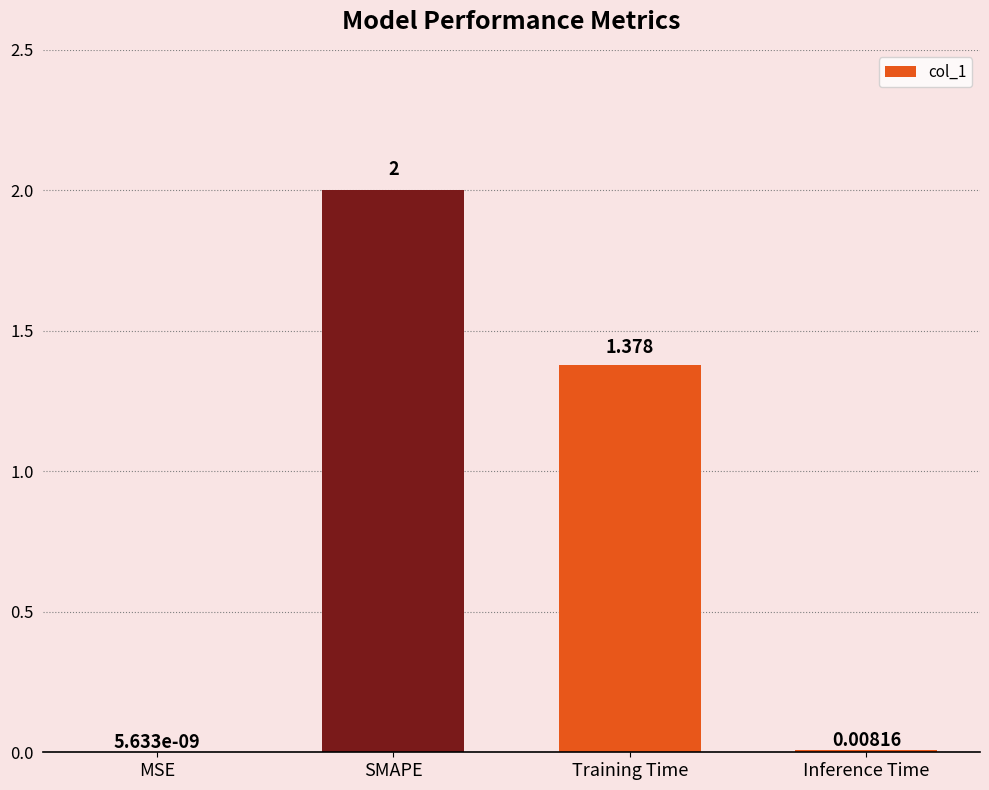

How many distinct data groups are displayed?

1